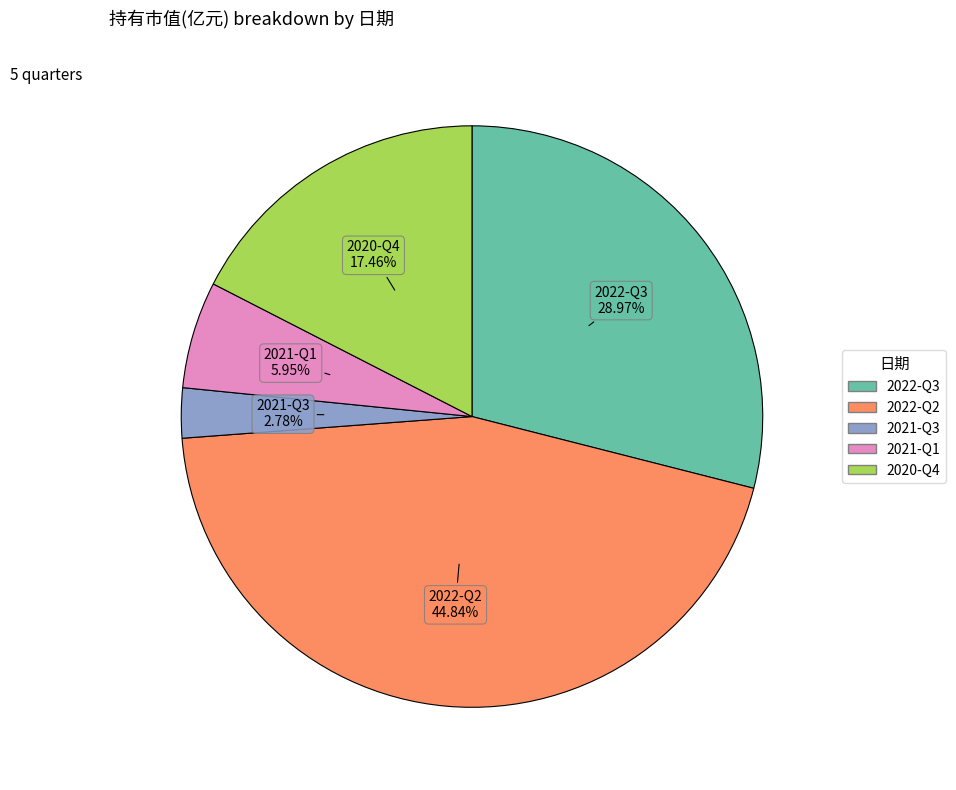

What portion of the pie excludes 2021-Q3?

97.2%